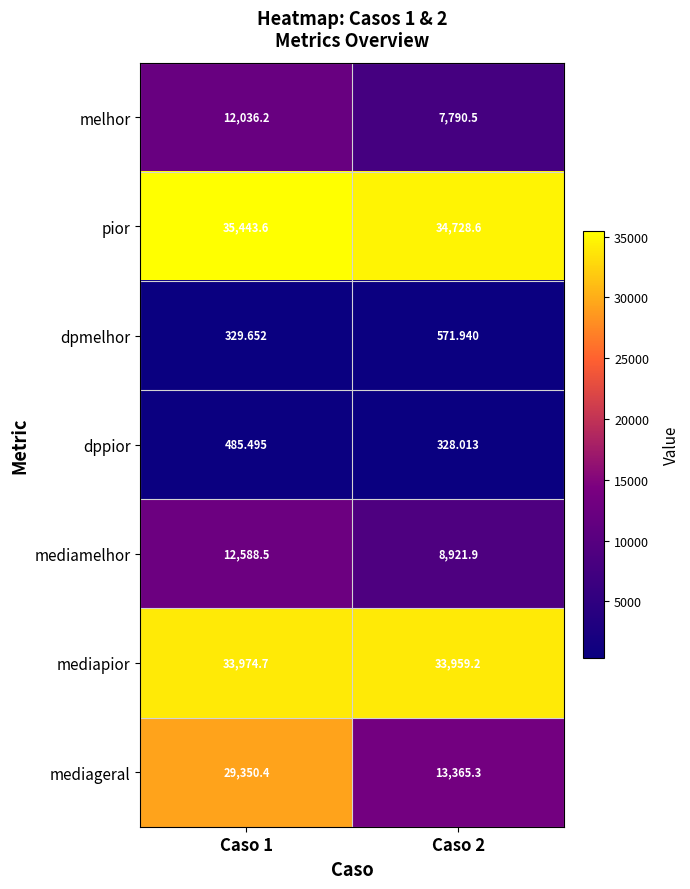

Which series changed the most between Caso 1 and Caso 2?

mediageral